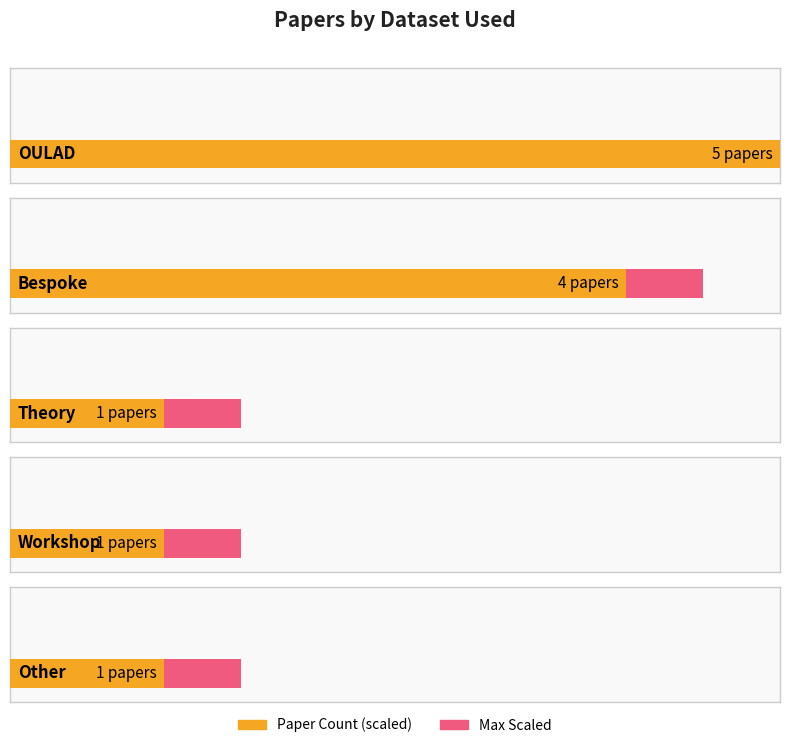

What is the label of the 2nd bar from the left?

Bespoke